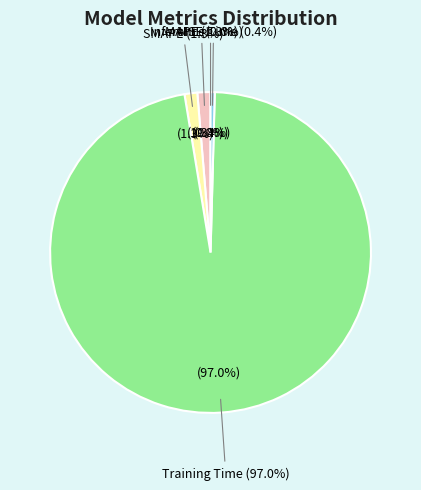

True or false: Inference Time accounts for 1% of the total.

False